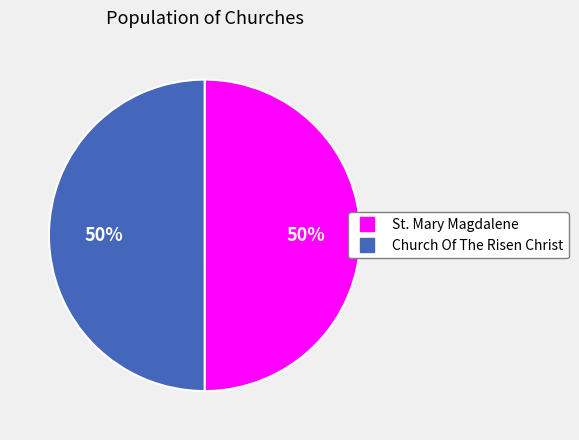

Is the sum of St. Mary Magdalene and Church Of The Risen Christ greater than half?

Yes